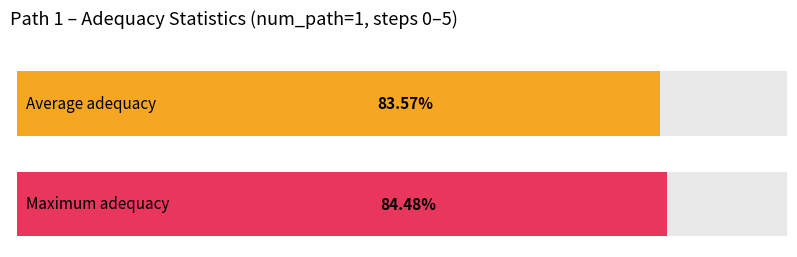

Is the value of Average utilization at num_path 1
step 2 greater than the value of Maximum utilization at num_path 1
step 0?

No